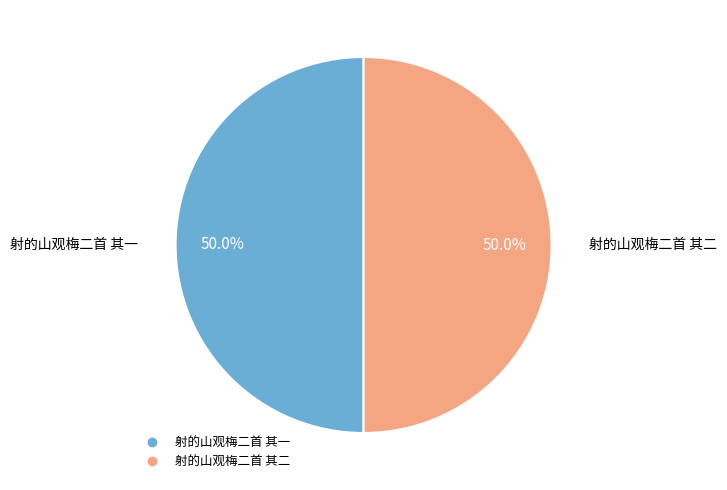

To the nearest percent, what is the average slice percentage?

50%